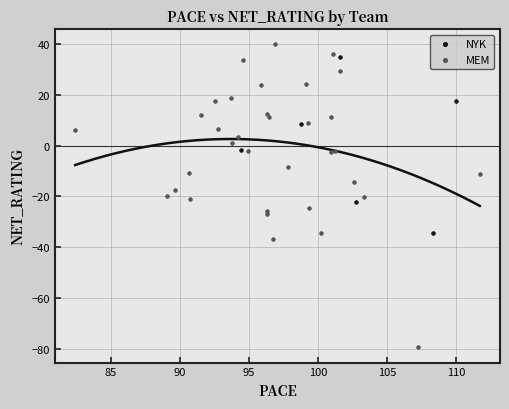

Which series has the widest spread of Y values?

MEM